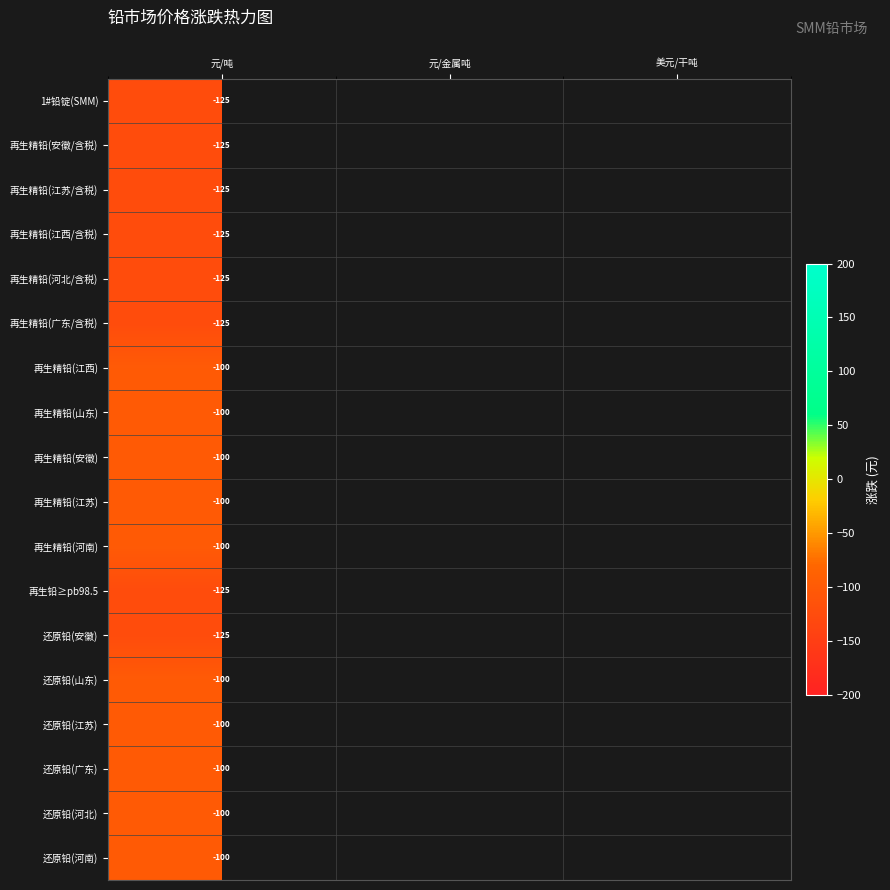

True or false: 还原铅(广东) has a value of -36.5 at 元/吨.

False